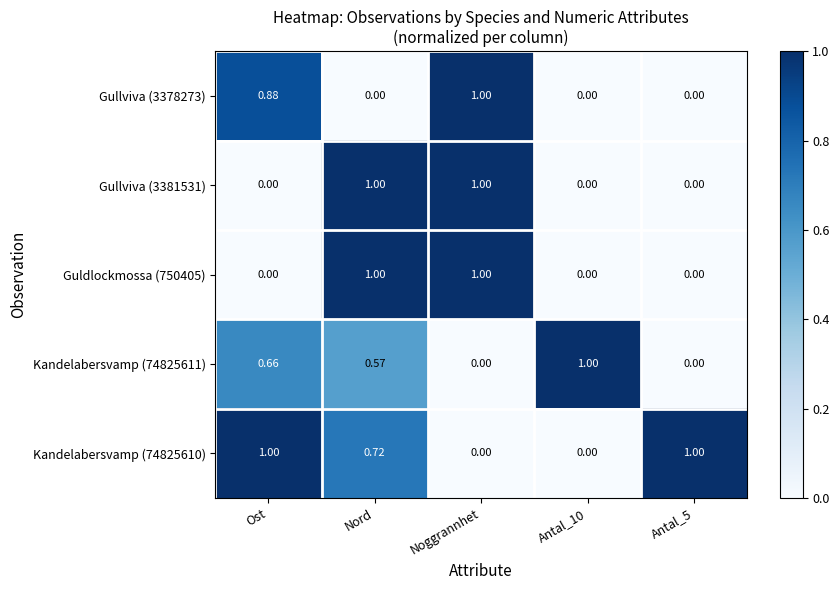

Is the value of Guldlockmossa (750405) at Noggrannhet greater than the value of Kandelabersvamp (74825610) at Noggrannhet?

Yes